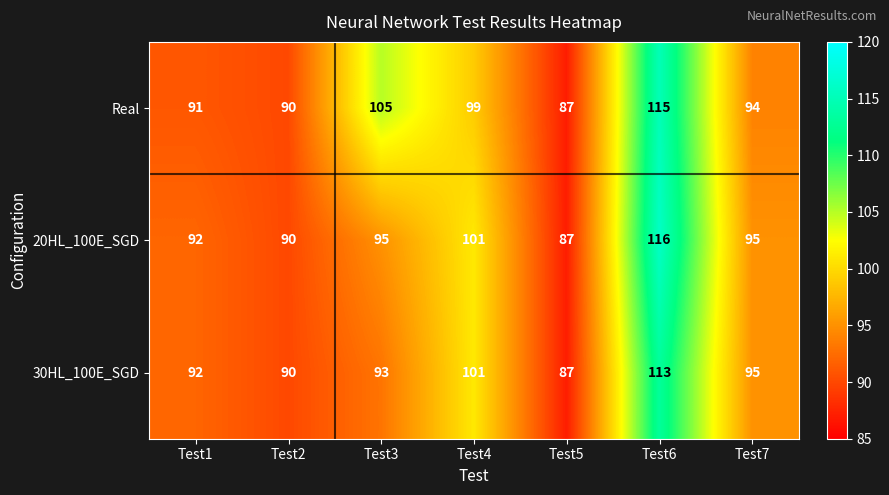

Where is Real nearest to the value 101?

Test4